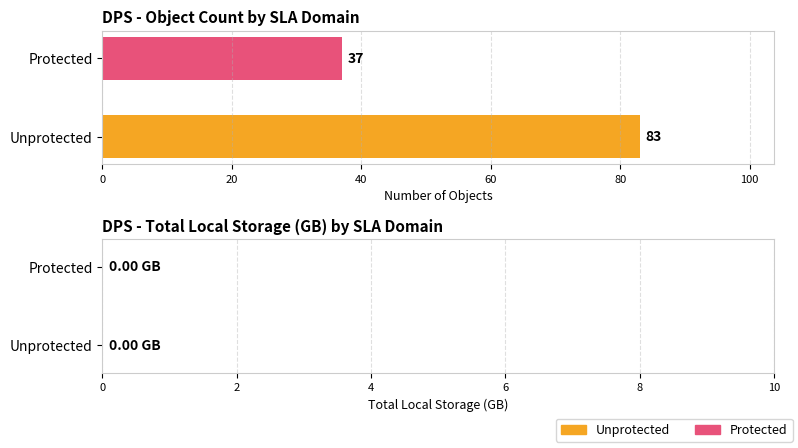

Reading bottom to top, transcribe all the data shown in this chart.

83	37